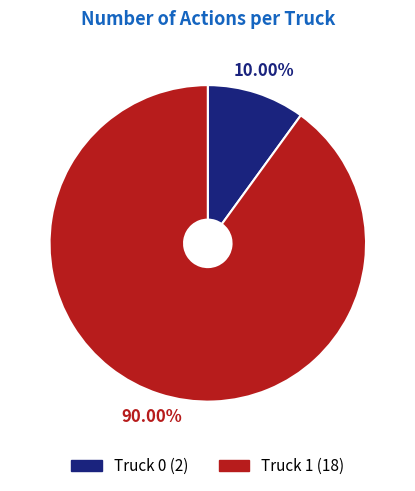

What is the smallest slice in the pie chart?

Truck 0